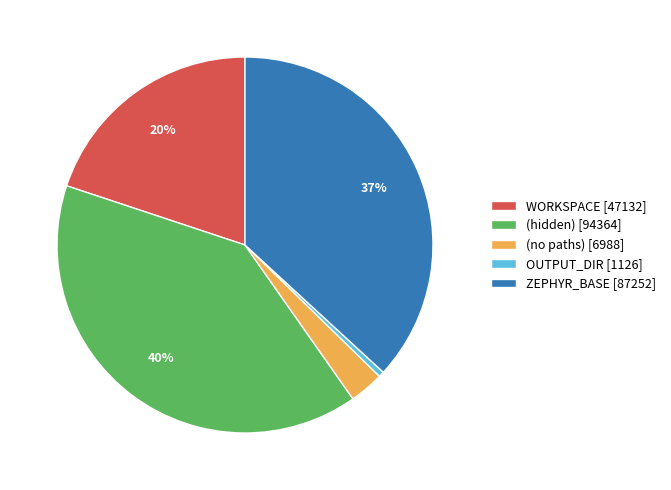

To the nearest percent, what percentage of the pie is ZEPHYR_BASE?

37%